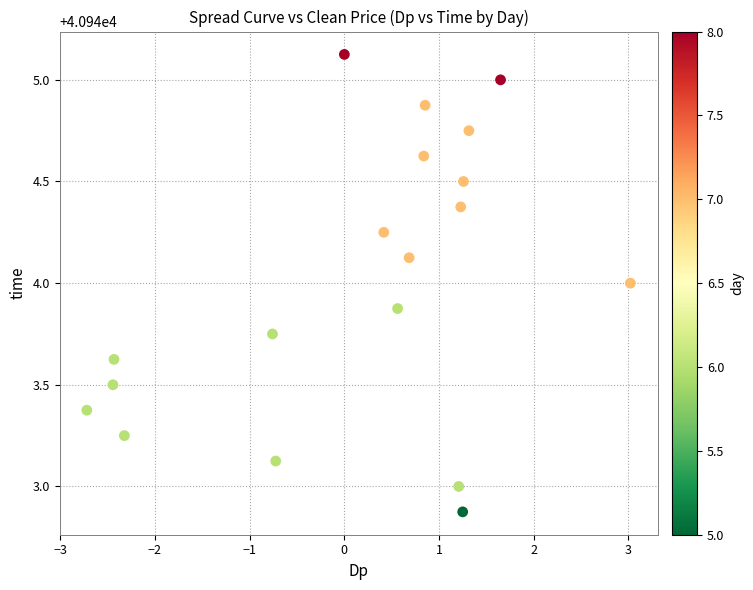

What is the range of X values (max minus min)?

5.7